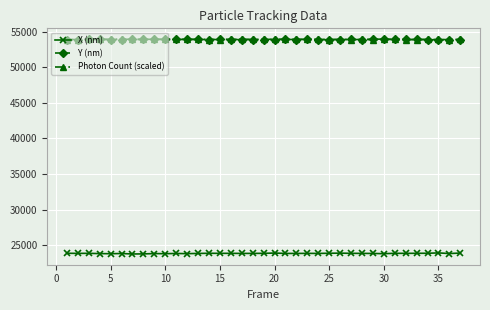

How many lines are shown in the chart?

3